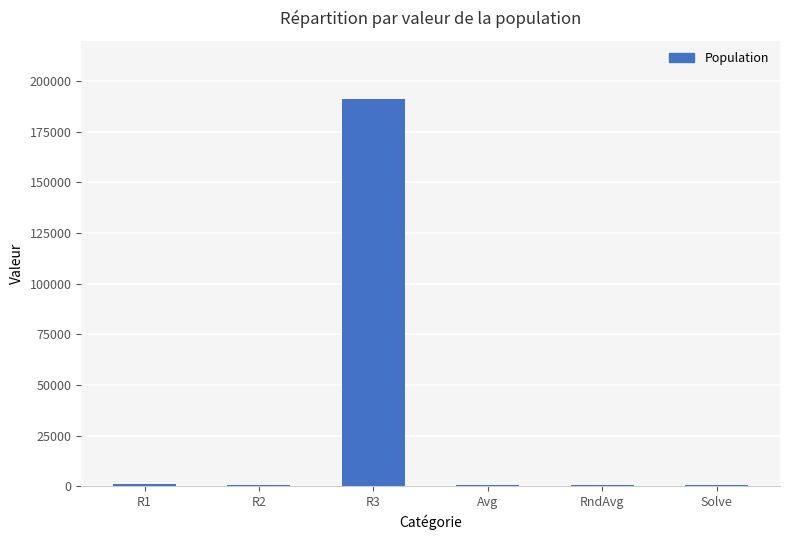

What is the ratio of the value at R3 to the value at R1?

173.7